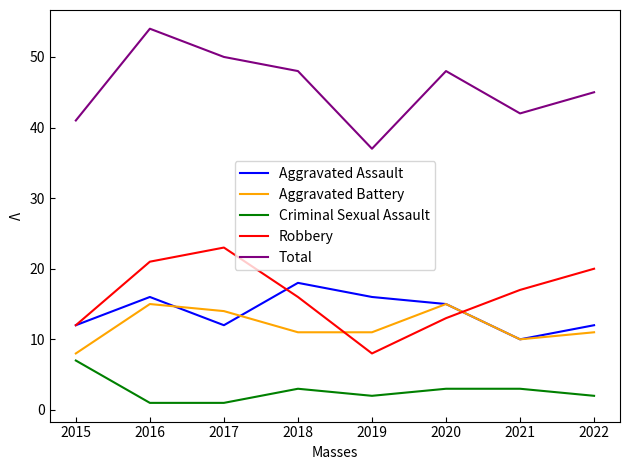

How many Aggravated Assault values are between 12 and 16?

6